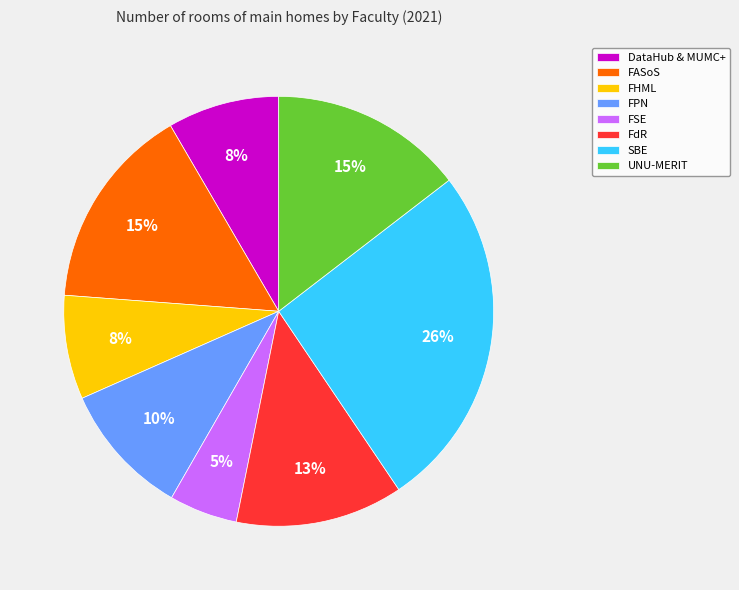

To the nearest percent, what is the difference between the SBE and FASoS slice percentages?

11%